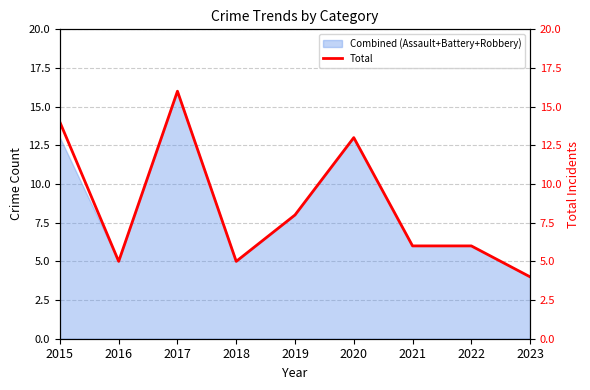

True or false: the data has more than 0 interior local peaks.

True